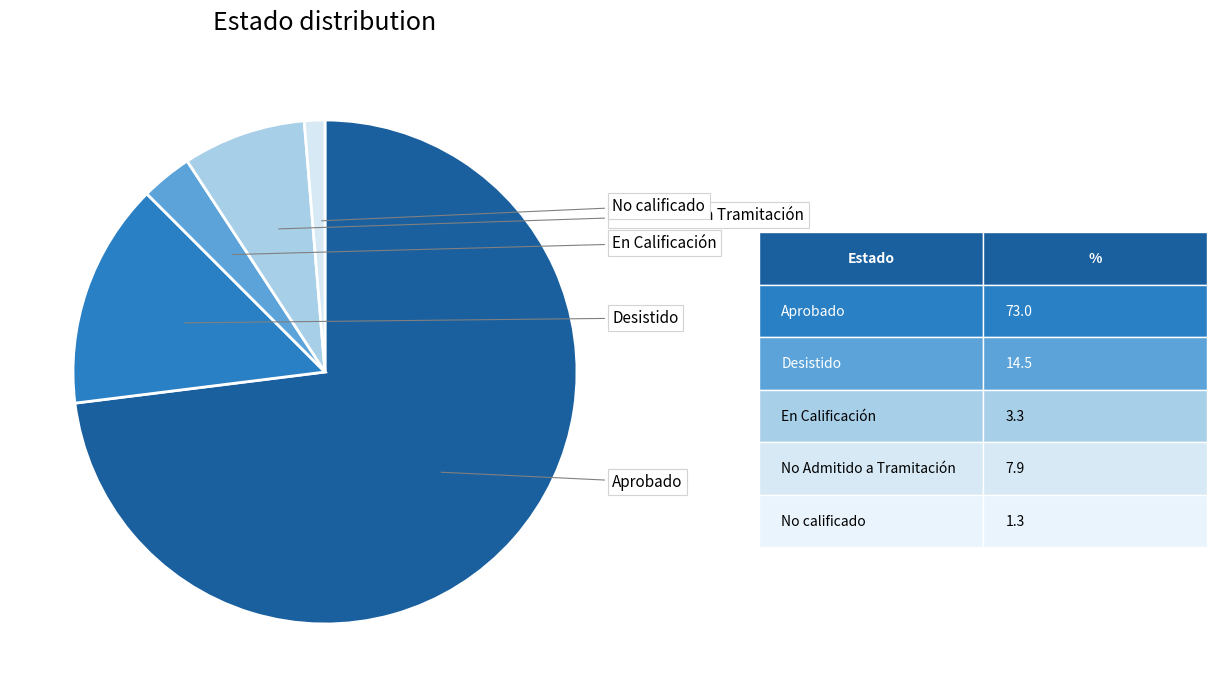

Does any single category account for the majority?

Yes